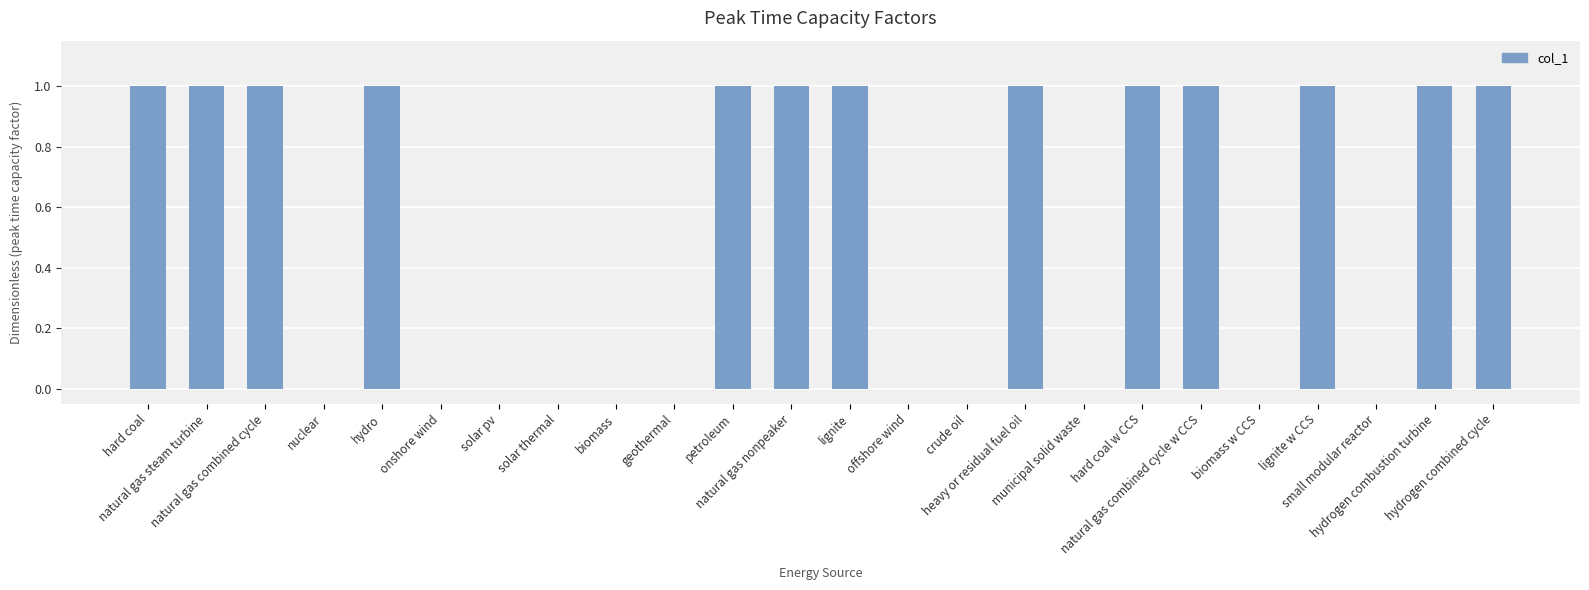

Count the number of data series in this chart.

1